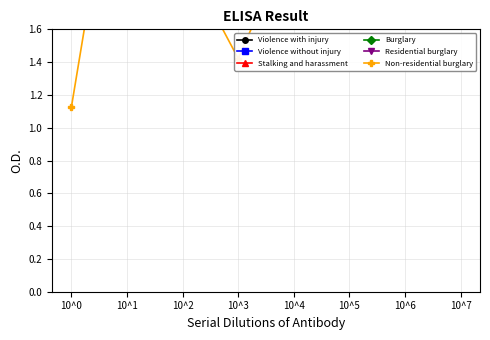

Count the number of categories in the chart.

8